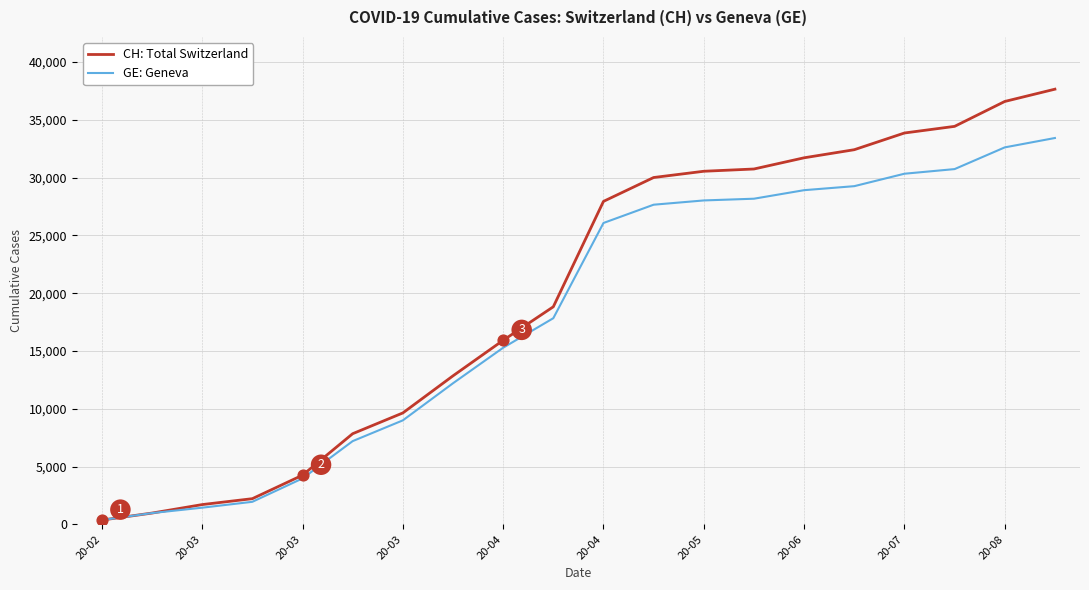

Which series has the largest total across all categories?

CH: Total Switzerland